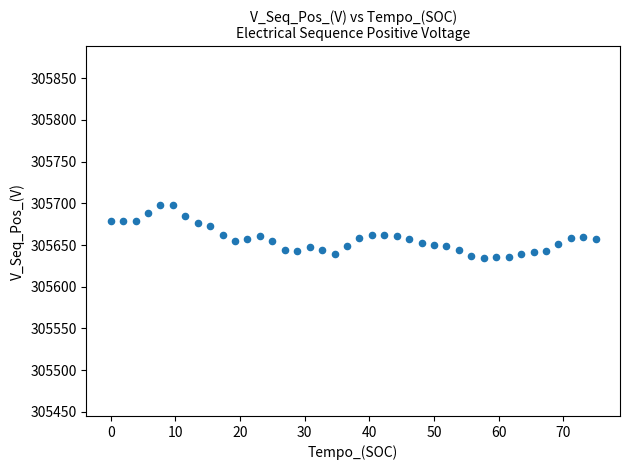

What is the range of X values (max minus min)?

75.0